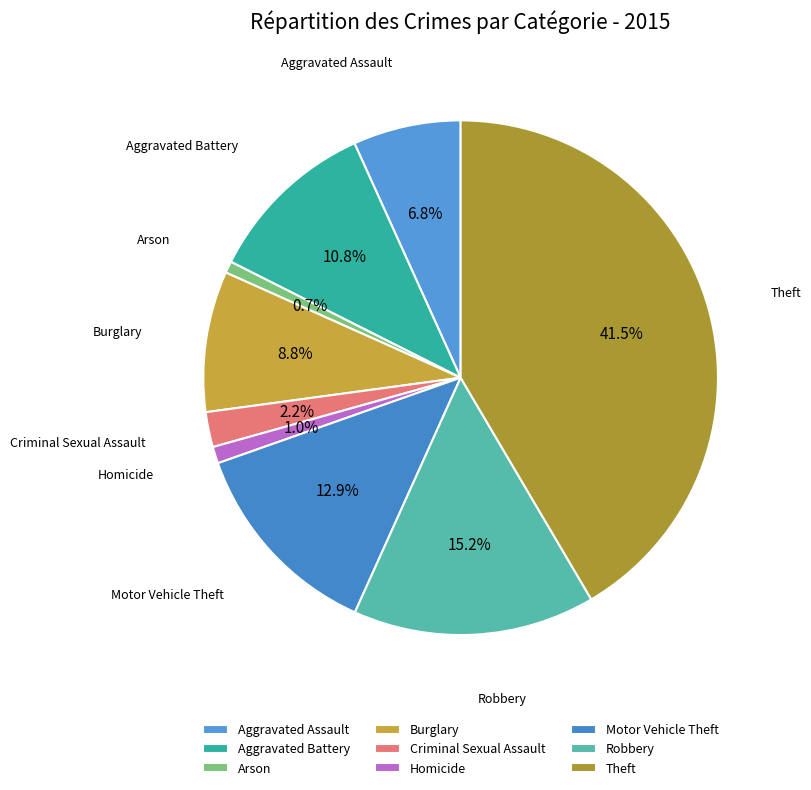

To the nearest percent, what is the combined percentage of Burglary and Aggravated Battery?

20%